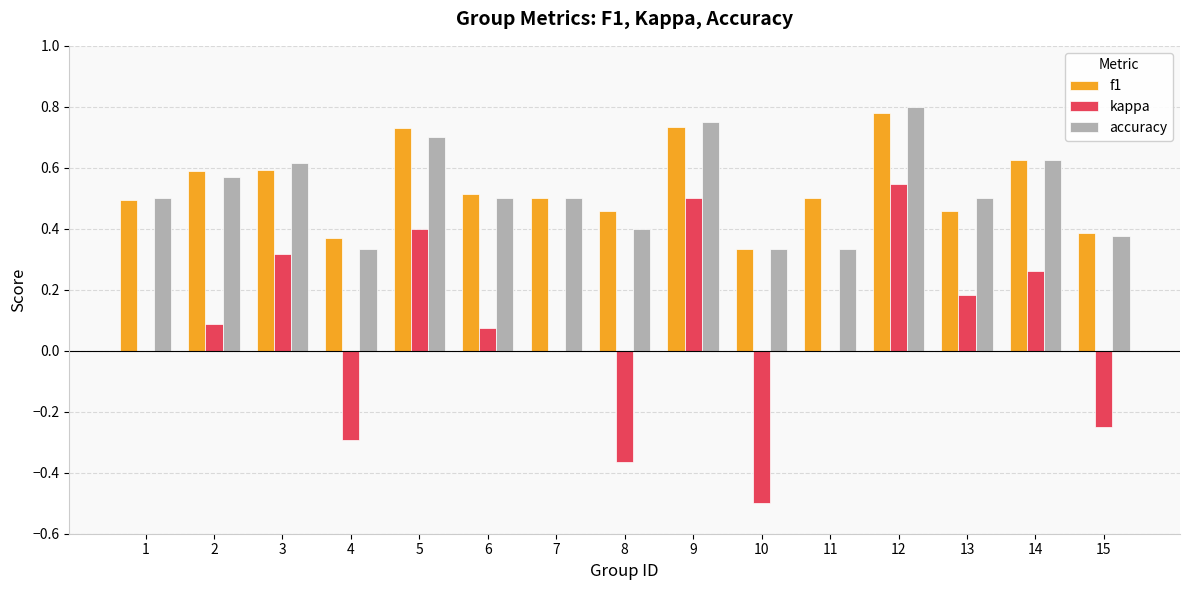

What is the sum of all accuracy values?

7.8